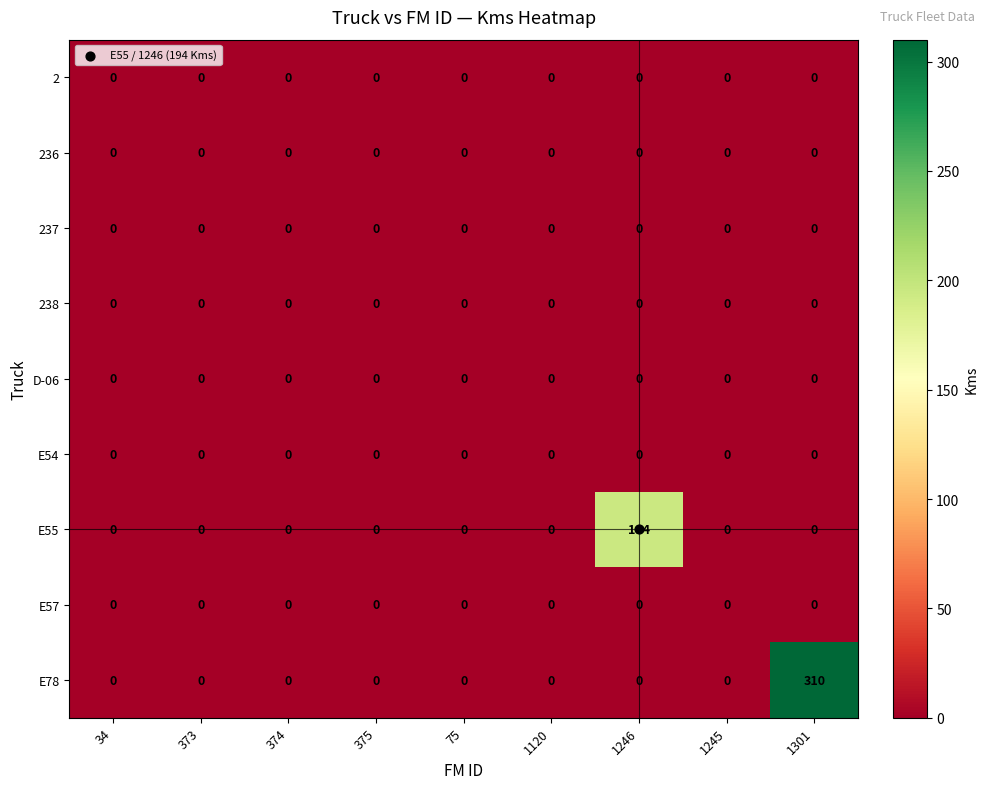

What is the difference between the maximum and minimum values in the E78 series?

310